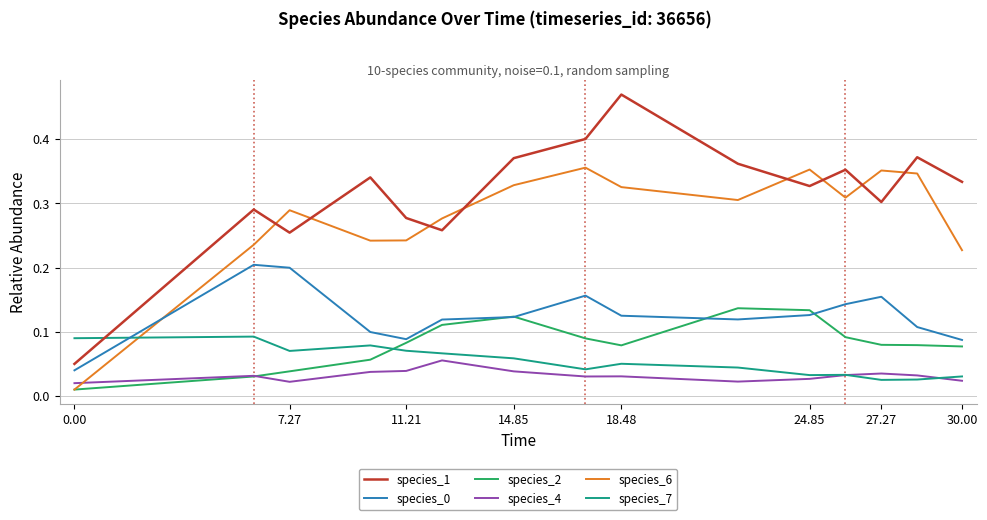

True or false: species_4 and species_1 cross at least once.

False